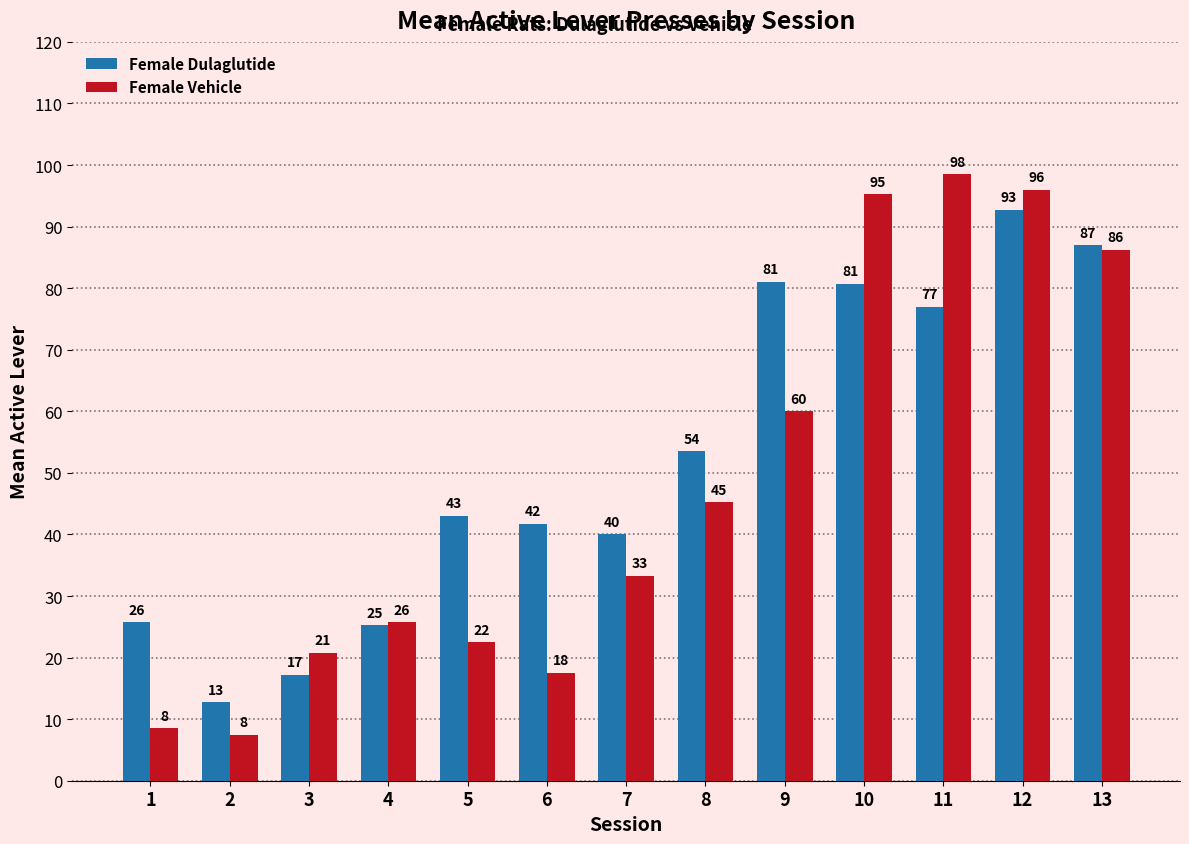

At which label does Female Vehicle reach its peak?

11